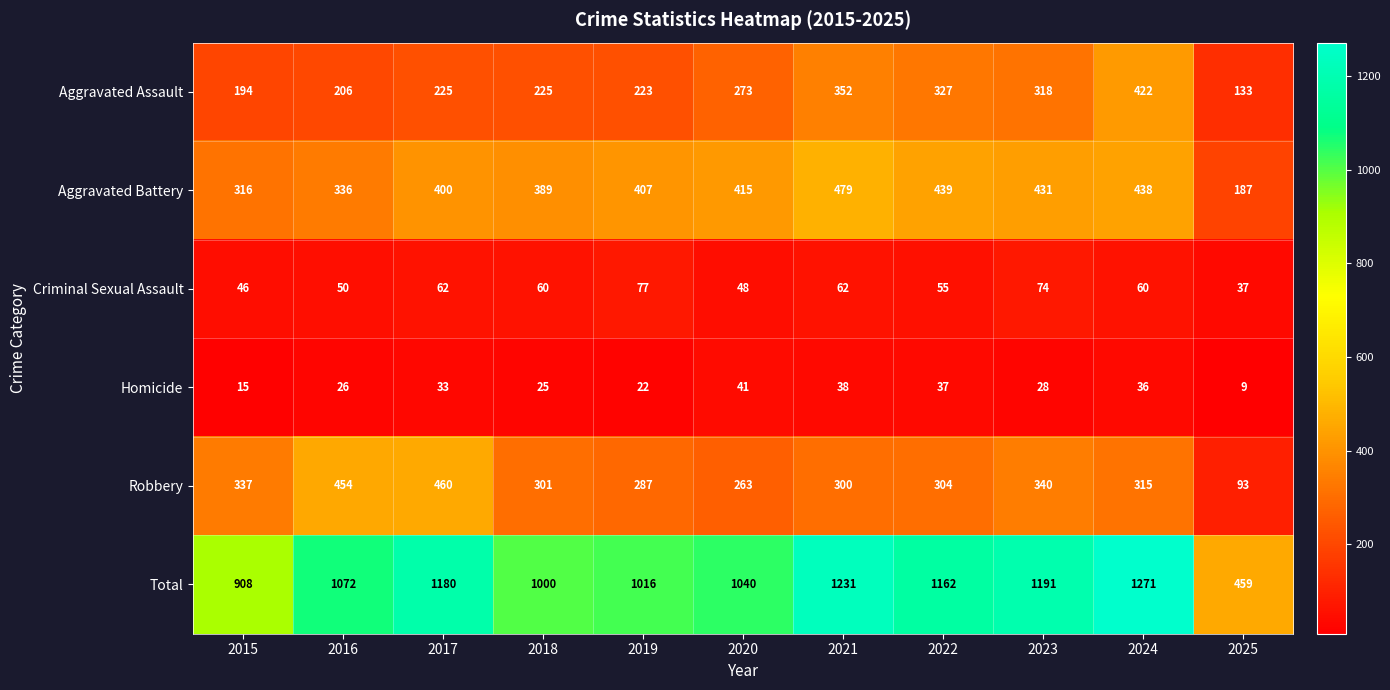

Which series changed the most between 2023 and 2024?

Aggravated Assault